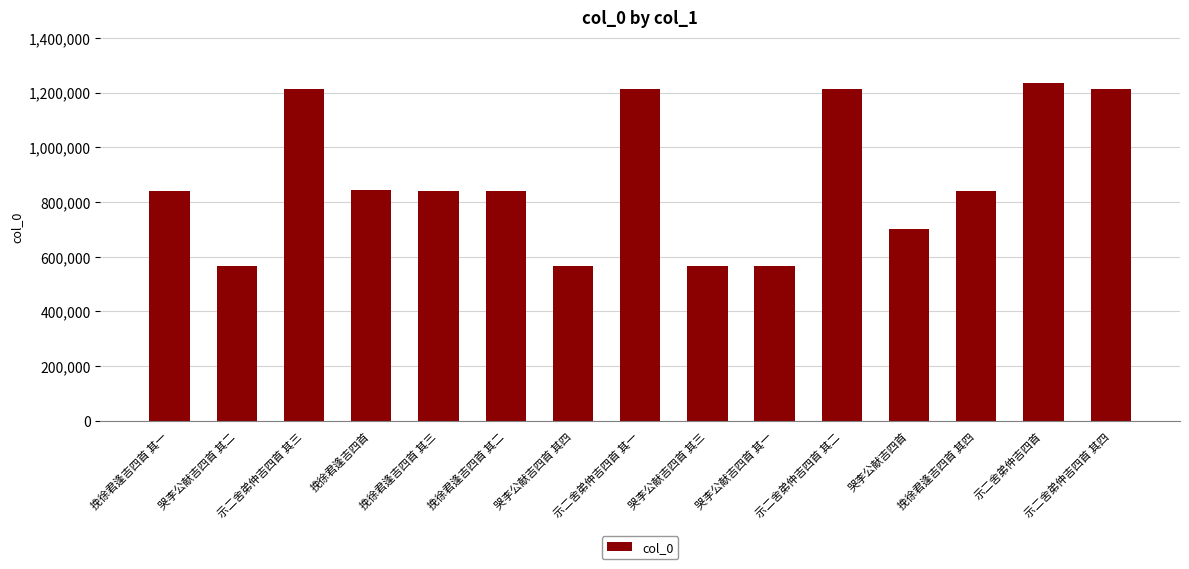

Read the value at 哭李公献吉四首 其二.

566175